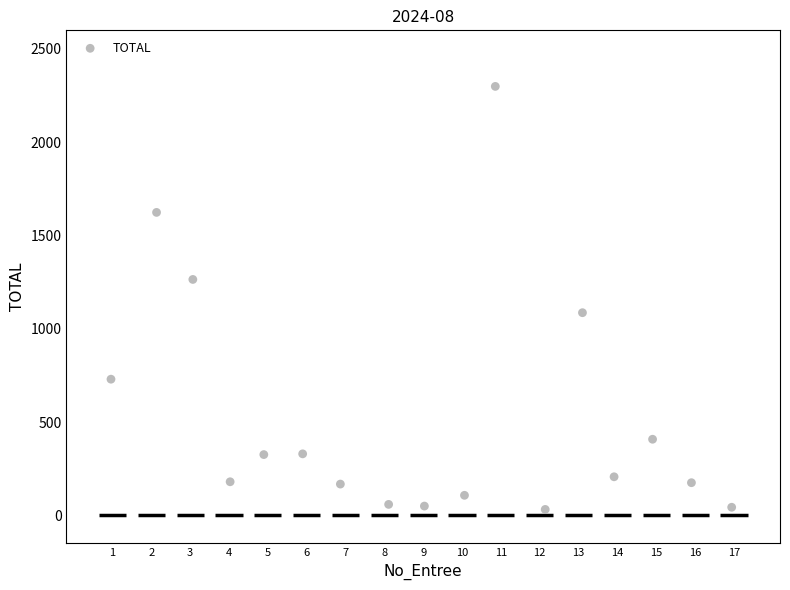

What is the range of Y values (max minus min)?

2267.5